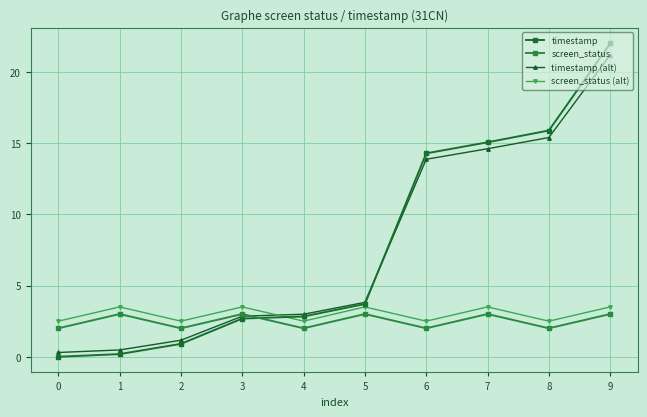

True or false: screen_status (alt) has a value of 0.7 at 4.

False